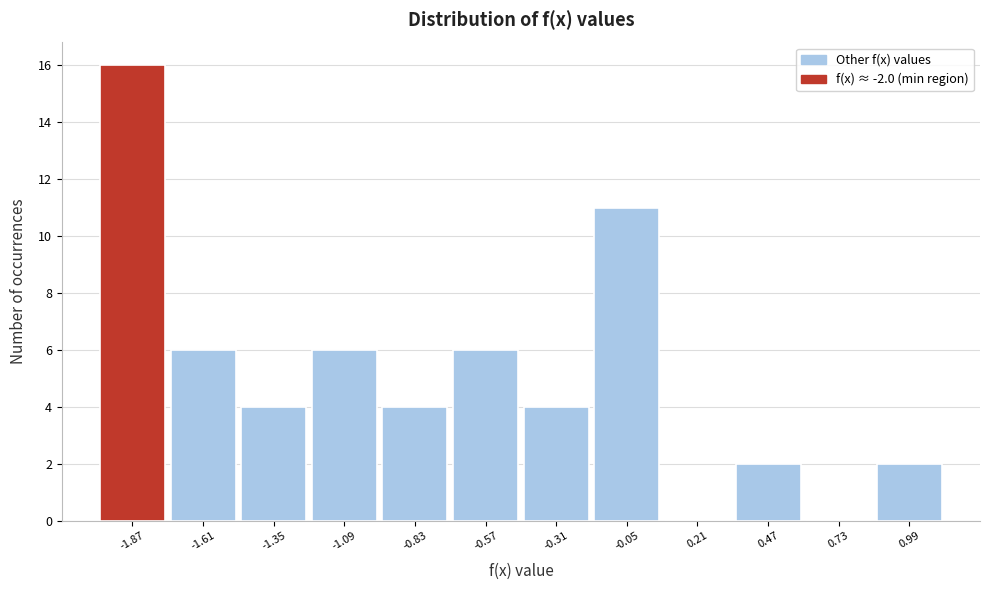

Over which range of the x-axis is the bar tallest?

-2.00 to -1.75